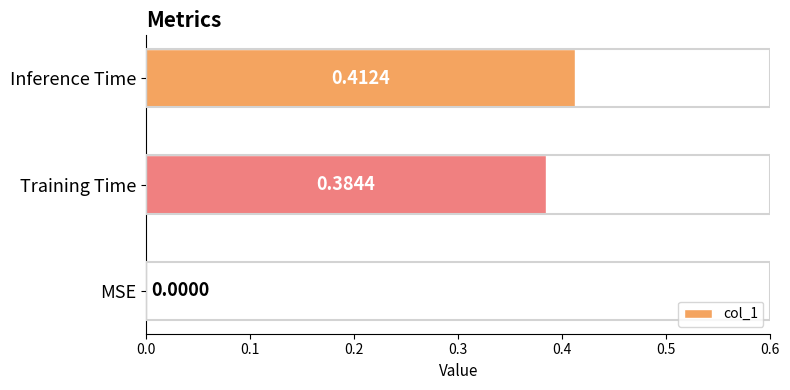

Are the bars grouped side by side (vs. stacked)?

No